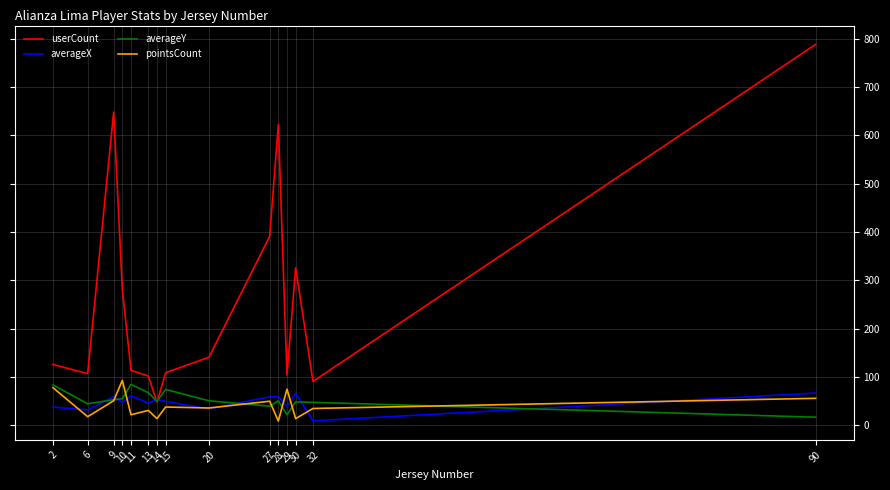

Which series changed the most between 11 and 90?

userCount